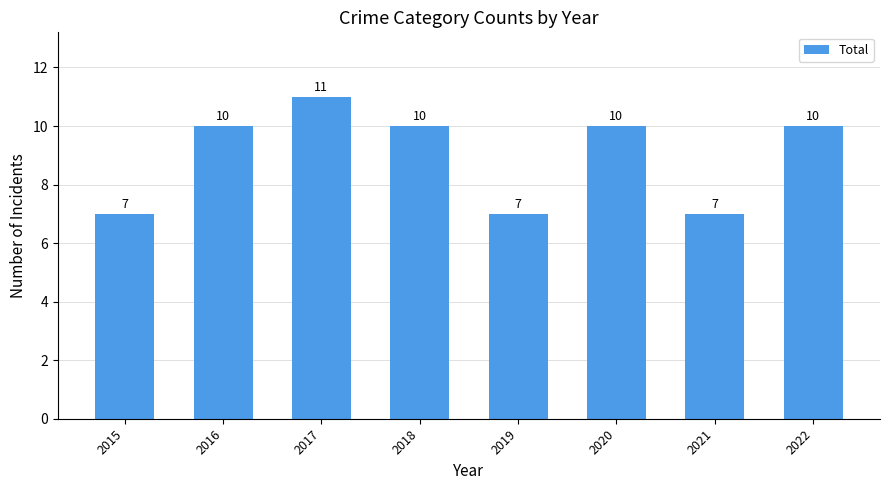

True or false: the data shows 16 at 2020.

False